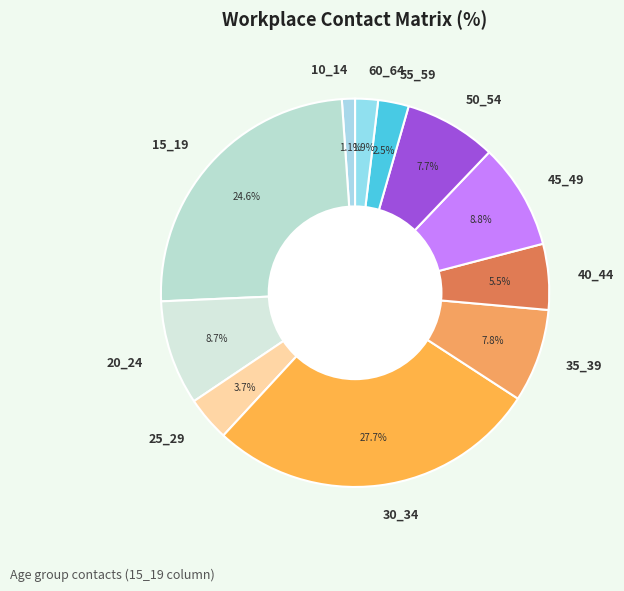

Which category has the smallest portion of the pie?

10_14